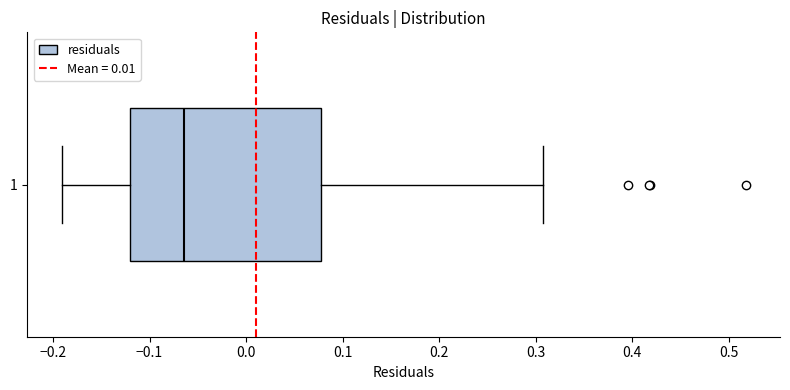

Read this box plot against the x-axis: the position of the median line, the range covered by the box, and the ends of both whiskers. The values are not printed on the chart, so give them approximately, as read against the axis.

median -0.06, box -0.12 to 0.08, whiskers -0.19 to 0.31